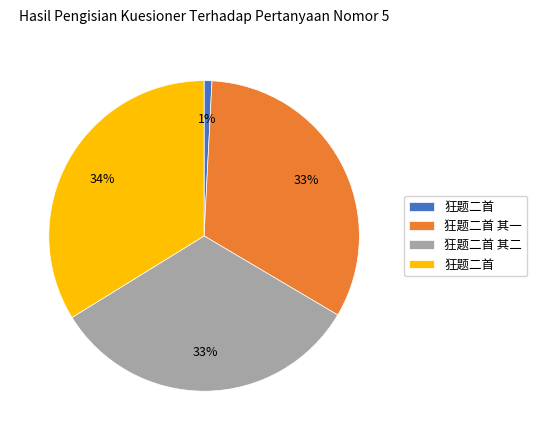

To the nearest percent, what is the average slice percentage?

25%